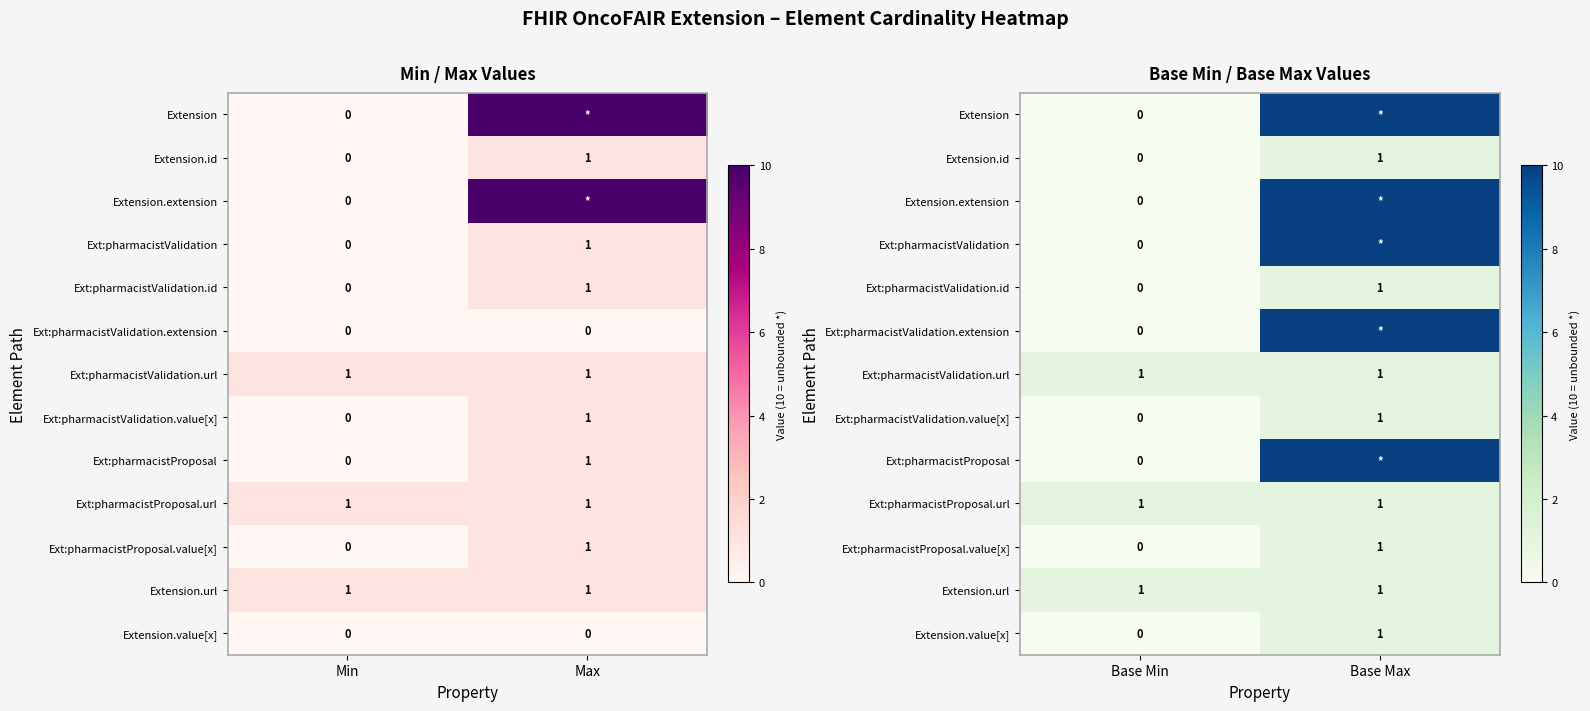

What is the difference between the Extension values at Base Min and Base Max?

10